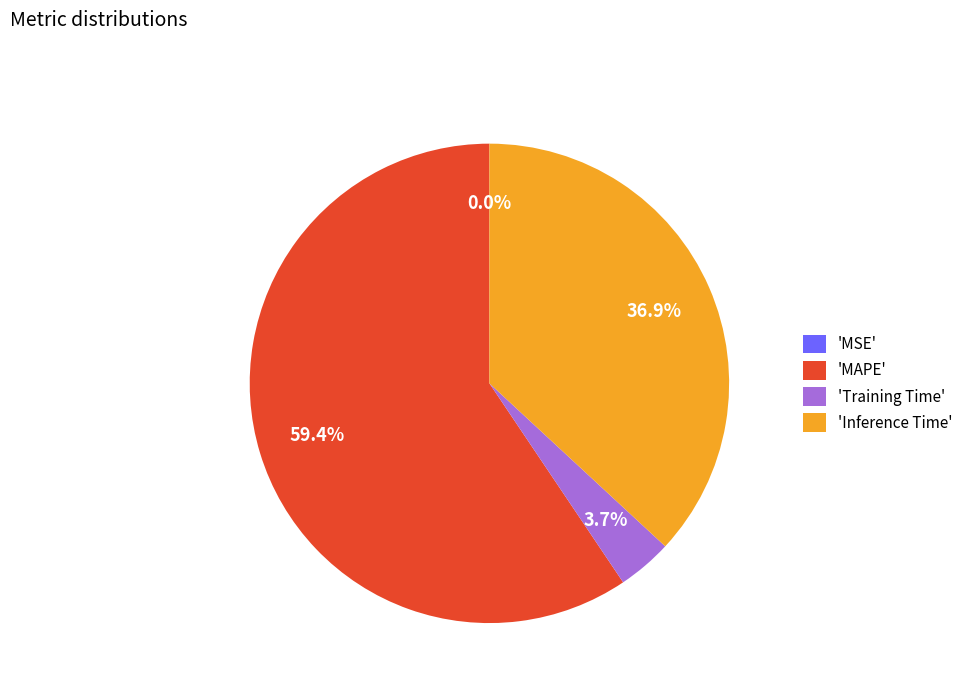

Which slice is the largest?

'MAPE'